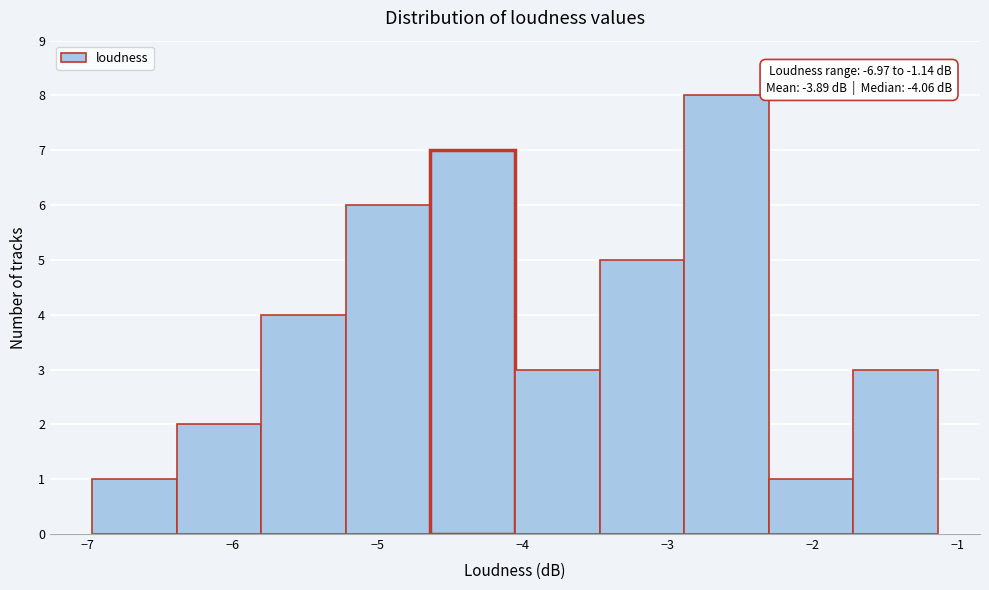

Which range on the x-axis has the tallest bar?

-2.9 to -2.3